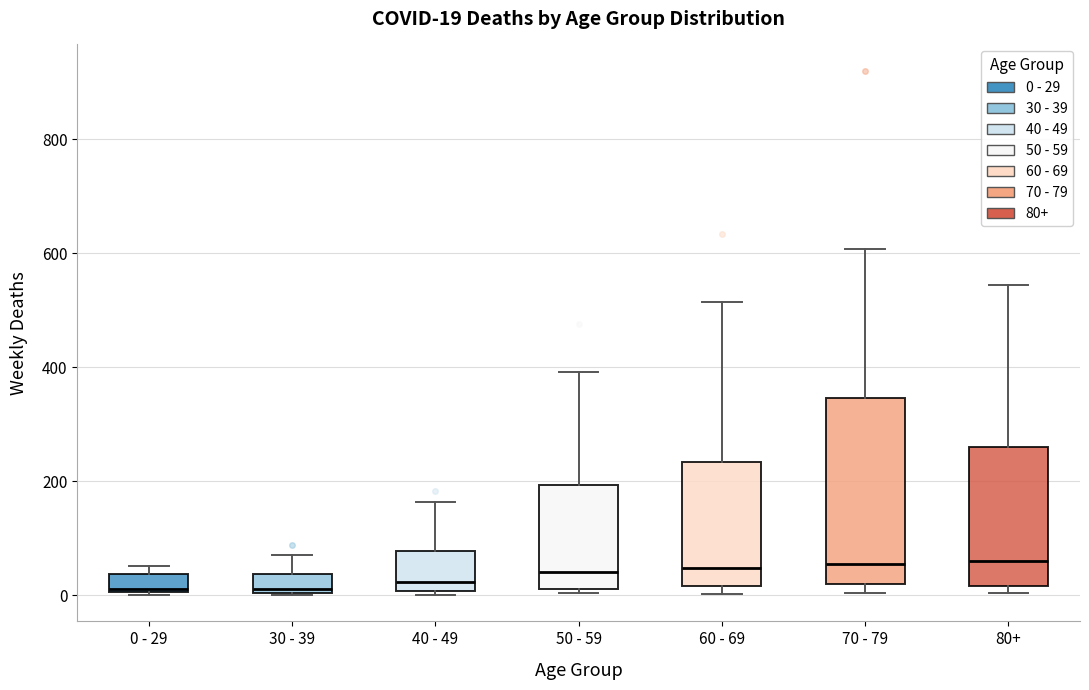

Which box is the tallest, from its lower edge to its upper edge?

70 - 79